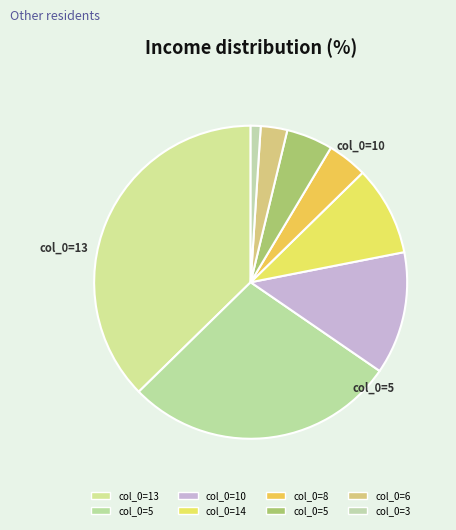

Which category has the biggest portion of the pie?

13